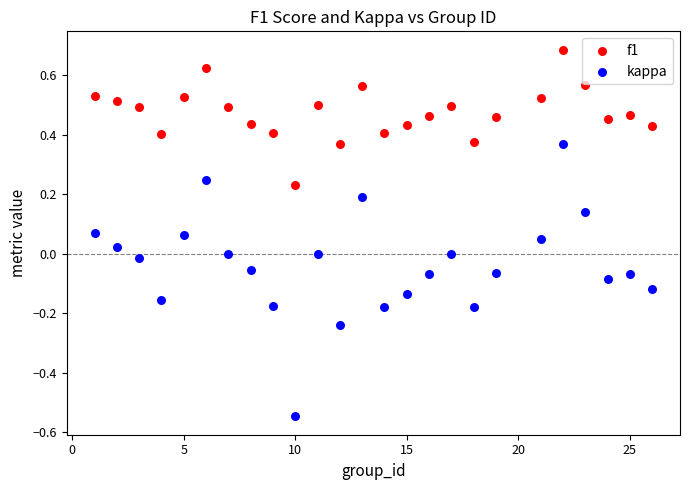

What is the X range (max minus min) for the scatter plot?

25.0